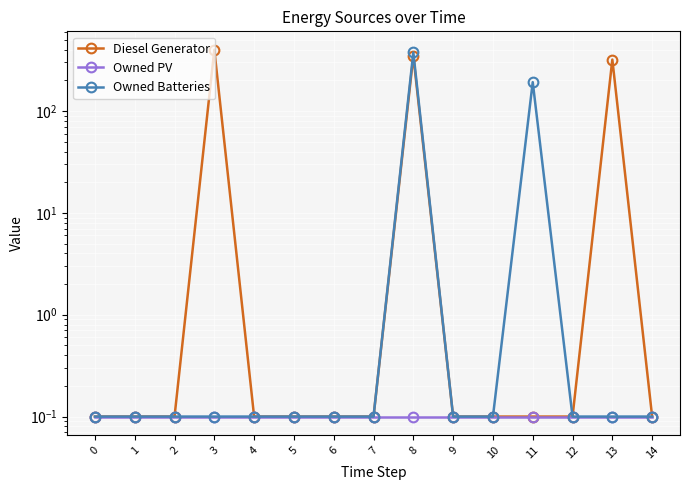

How many lines are shown in the chart?

3